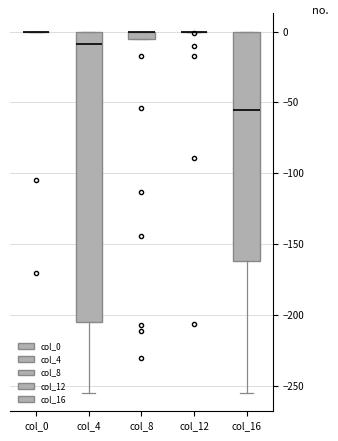

Comparing the boxes themselves (not the whiskers), which one is the tallest?

col_4